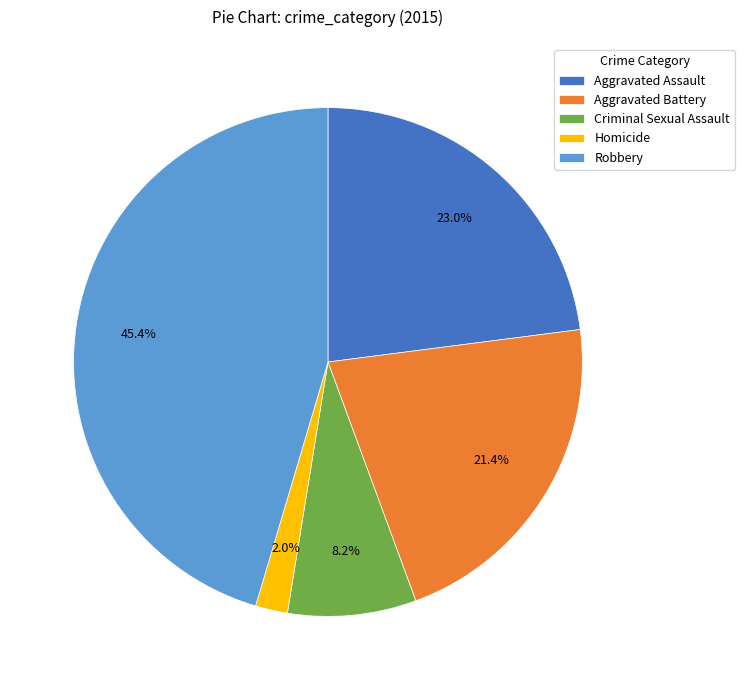

Is the sum of Criminal Sexual Assault and Homicide greater than half?

No